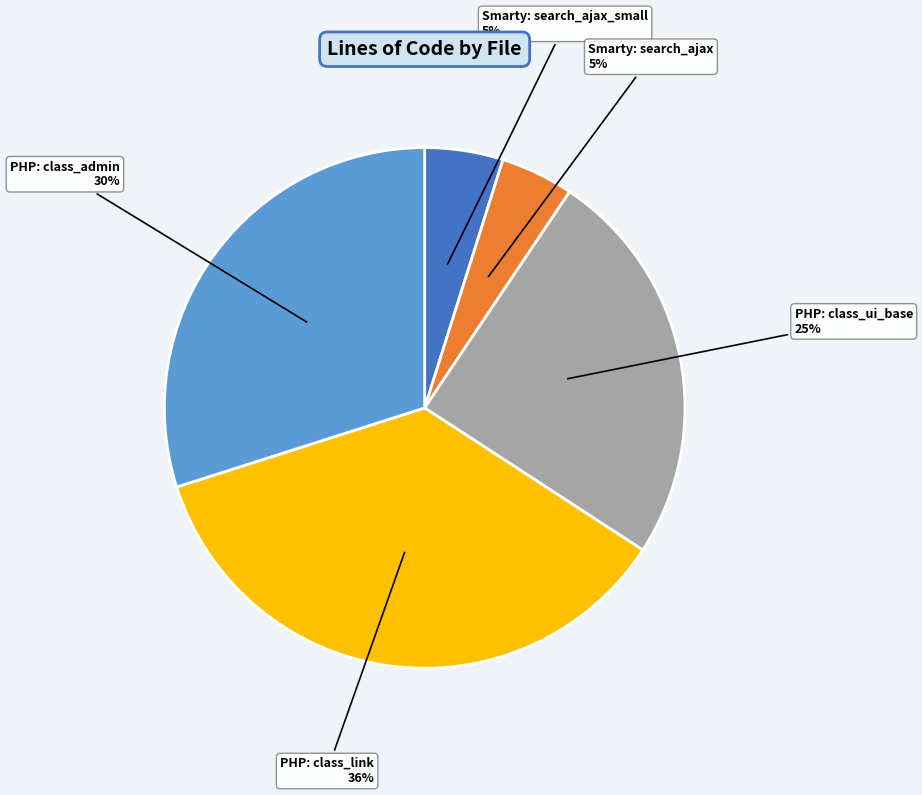

Is PHP: class_admin the majority of the pie?

No